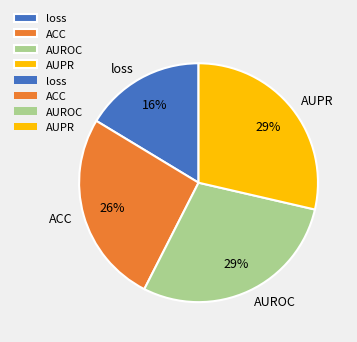

Count the number of slices in the pie.

4